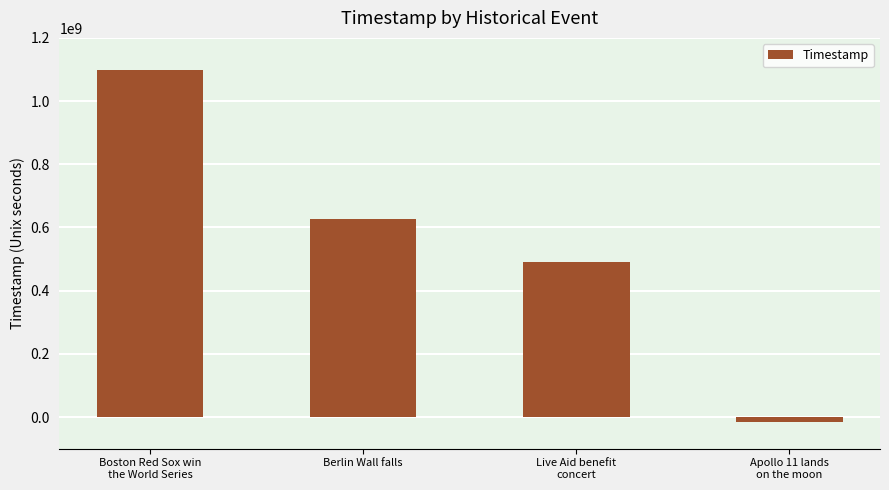

What is the change in value from Boston Red Sox win
the World Series to Live Aid benefit
concert?

-608774400